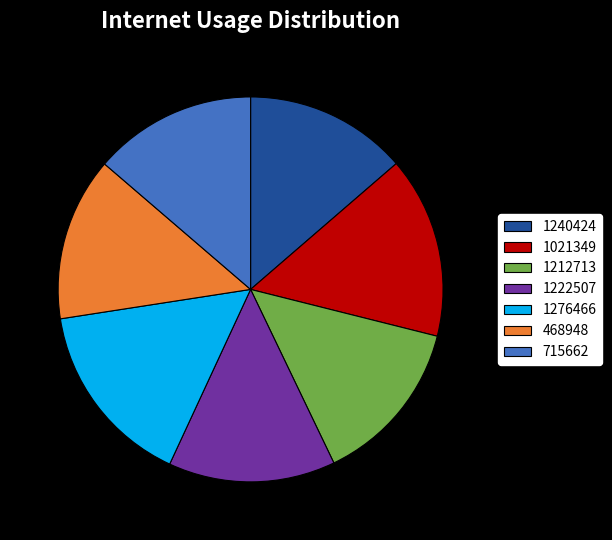

Does any single category account for the majority?

No